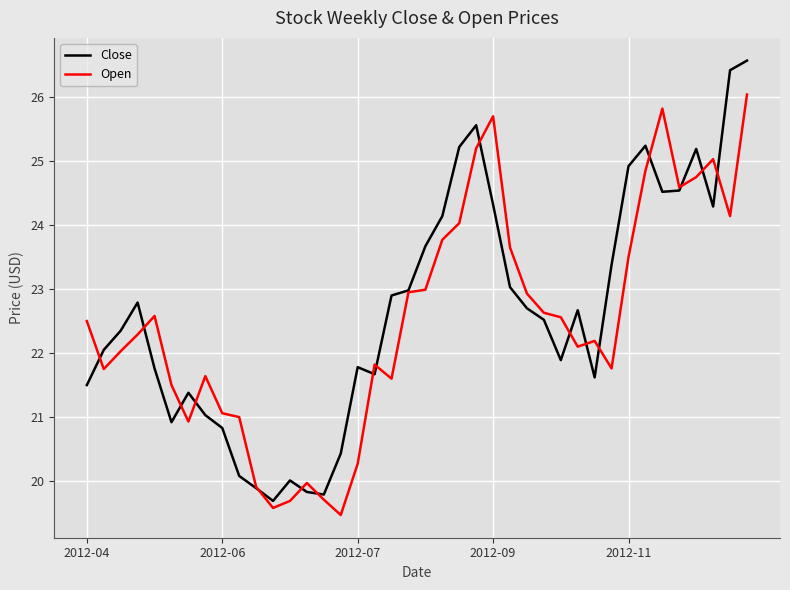

Which series has the largest range (max minus min)?

Close